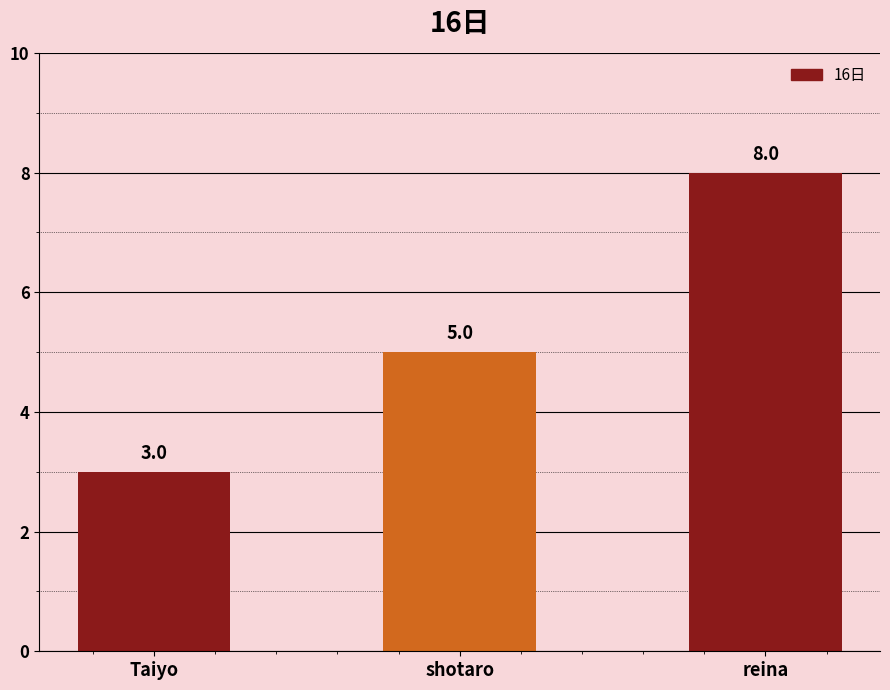

What is the smallest value displayed?

3